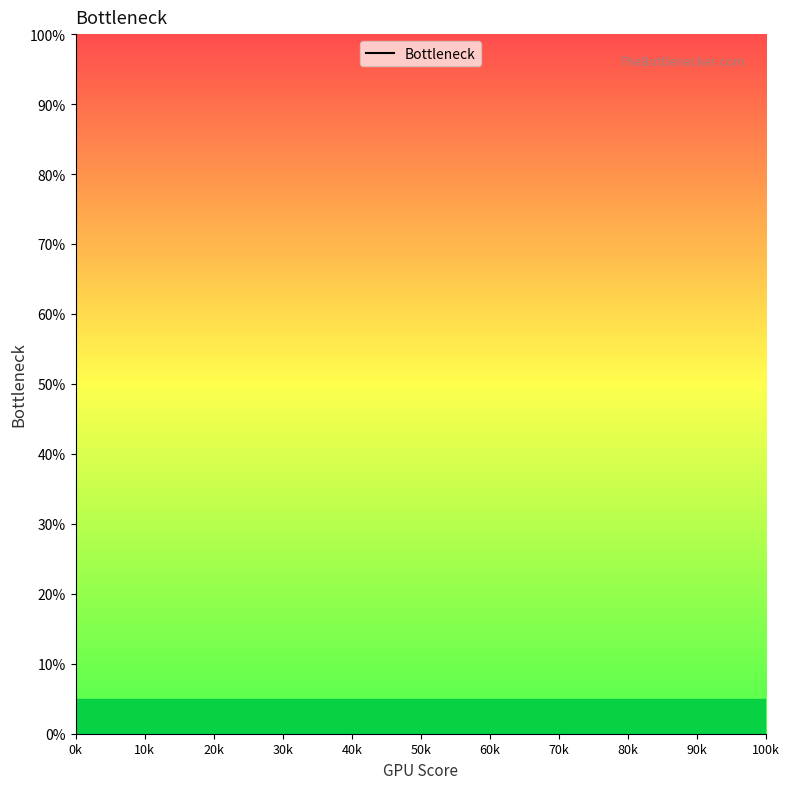

Which has a higher value, 40k or 20k?

20k